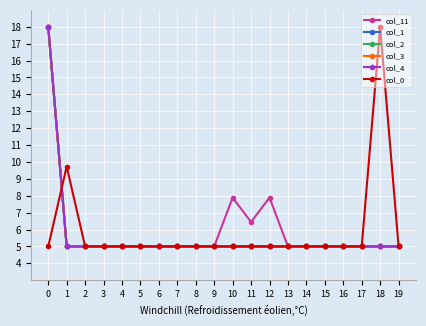

Reading left to right, transcribe all the data shown in this chart.

col_11: 18.0	5.0	5.0	5.0	5.0	5.0	5.0	5.0	5.0	5.0	7.9	6.4	7.9	5.0	5.0	5.0	5.0	5.0	5.0	5.0
col_1: 18.0	5.0	5.0	5.0	5.0	5.0	5.0	5.0	5.0	5.0	5.0	5.0	5.0	5.0	5.0	5.0	5.0	5.0	5.0	5.0
col_2: 18.0	5.0	5.0	5.0	5.0	5.0	5.0	5.0	5.0	5.0	5.0	5.0	5.0	5.0	5.0	5.0	5.0	5.0	5.0	5.0
col_3: 18.0	5.0	5.0	5.0	5.0	5.0	5.0	5.0	5.0	5.0	5.0	5.0	5.0	5.0	5.0	5.0	5.0	5.0	5.0	5.0
col_4: 18.0	5.0	5.0	5.0	5.0	5.0	5.0	5.0	5.0	5.0	5.0	5.0	5.0	5.0	5.0	5.0	5.0	5.0	5.0	5.0
col_0: 5.0	9.7	5.0	5.0	5.0	5.0	5.0	5.0	5.0	5.0	5.0	5.0	5.0	5.0	5.0	5.0	5.0	5.0	18.0	5.0